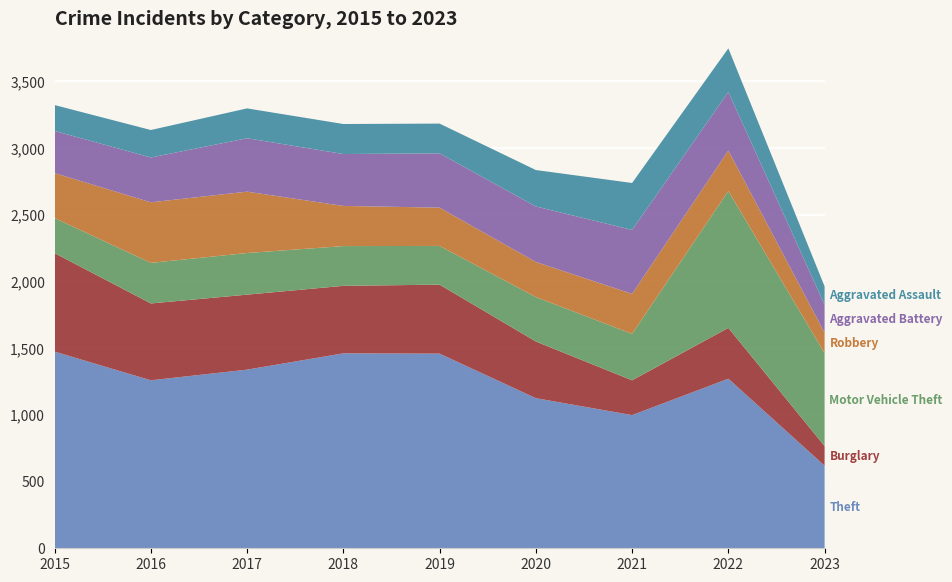

Reading left to right, list all the values displayed in this chart.

Theft: 2015=1474	2016=1259	2017=1339	2018=1461	2019=1459	2020=1125	2021=998	2022=1271	2023=619
Burglary: 2015=738	2016=576	2017=562	2018=506	2019=517	2020=425	2021=261	2022=381	2023=147
Motor Vehicle Theft: 2015=263	2016=304	2017=312	2018=298	2019=290	2020=333	2021=348	2022=1026	2023=696
Robbery: 2015=337	2016=454	2017=460	2018=301	2019=287	2020=263	2021=300	2022=303	2023=154
Aggravated Battery: 2015=316	2016=336	2017=400	2018=389	2019=407	2020=416	2021=479	2022=439	2023=209
Aggravated Assault: 2015=194	2016=206	2017=224	2018=225	2019=223	2020=273	2021=352	2022=327	2023=138